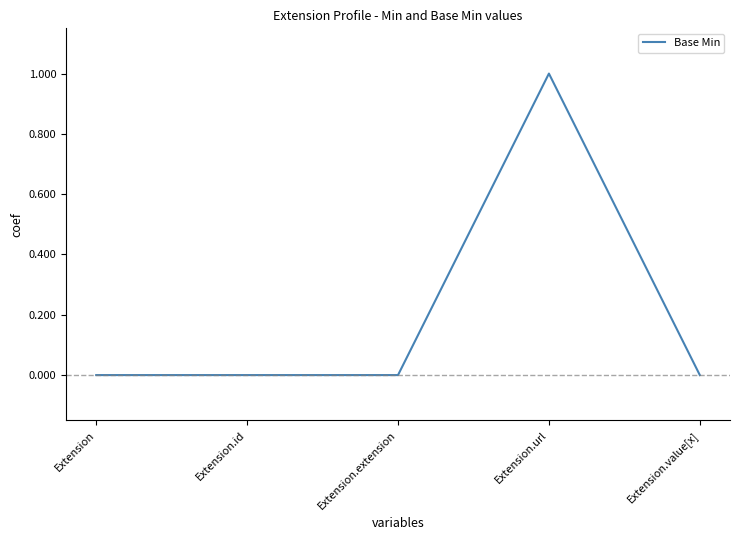

True or false: the data has more than 2 interior local peaks.

False